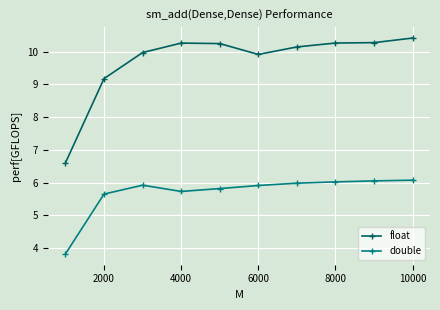

In double, how many points are higher than both neighbors (excluding endpoints)?

1